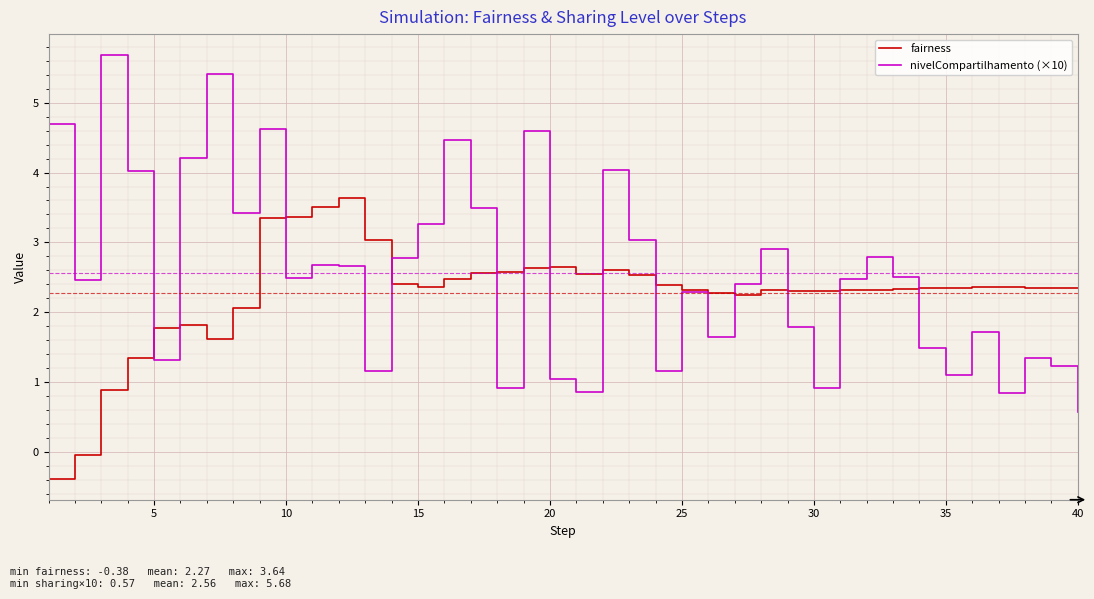

Which series has the largest total across all categories?

nivelCompartilhamento (×10)